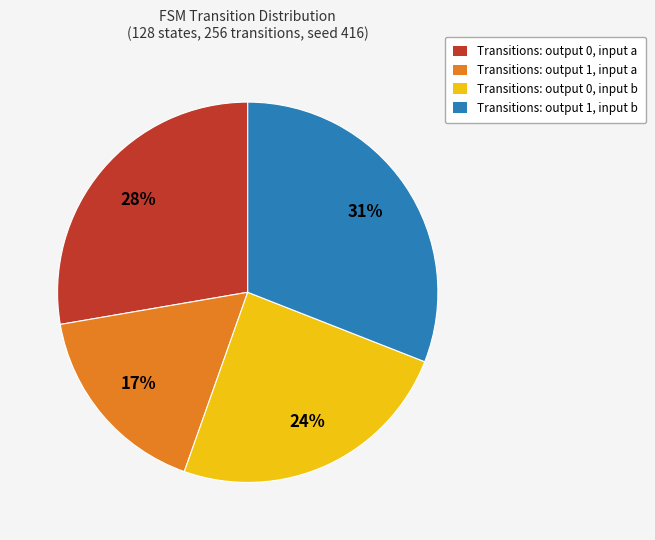

What is the largest slice in the pie chart?

Transitions: output 1, input b